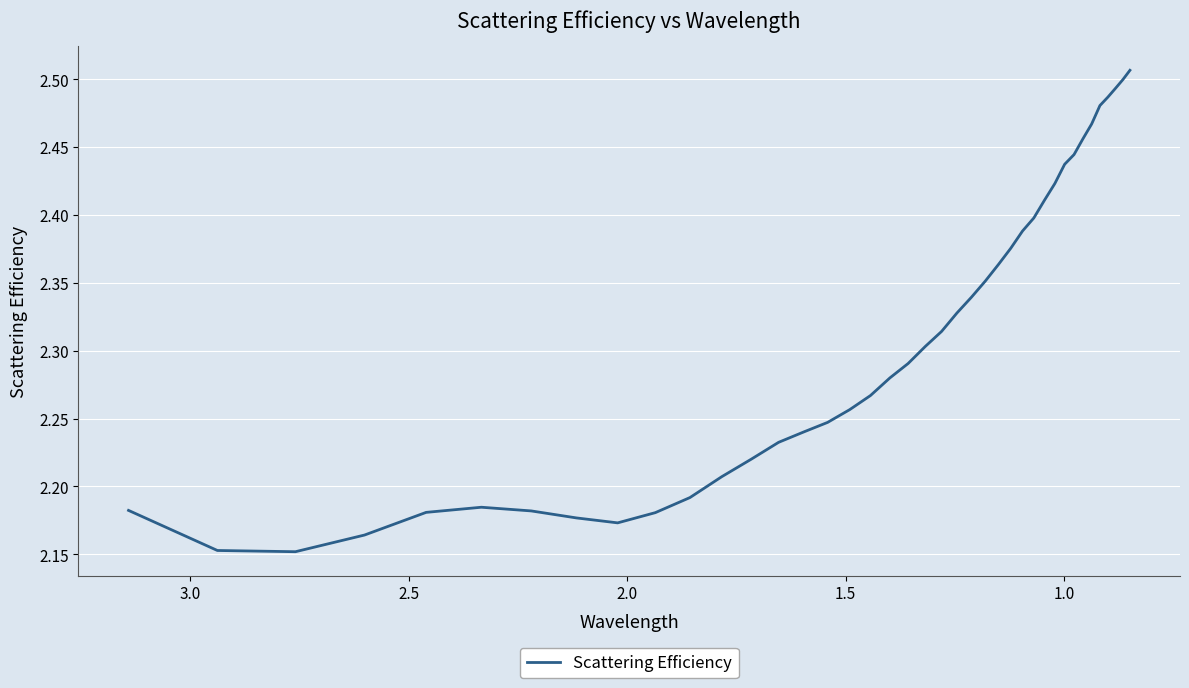

The value at 2.5 is 2.2. True or false?

True